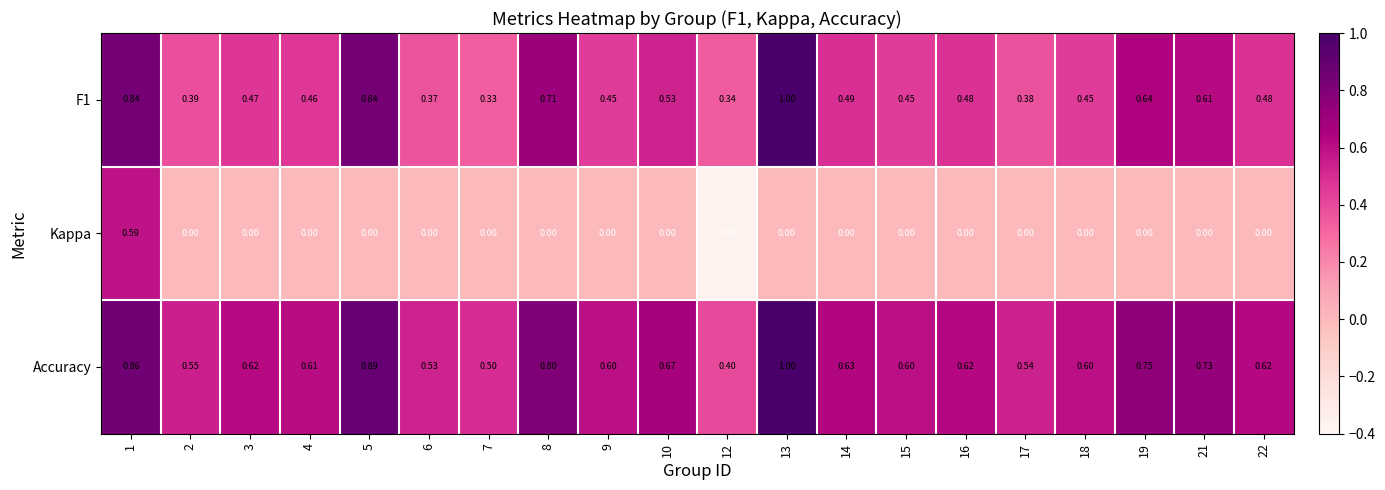

Count the number of data series in this chart.

3